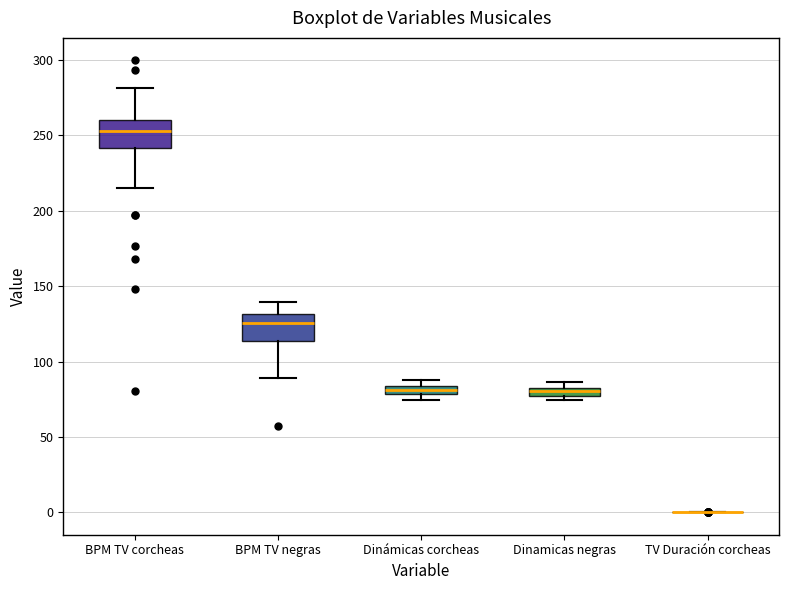

Where does the median line of the box for Dinamicas negras sit on the y-axis? The values are not printed on the chart, so give them approximately, as read against the axis.

80